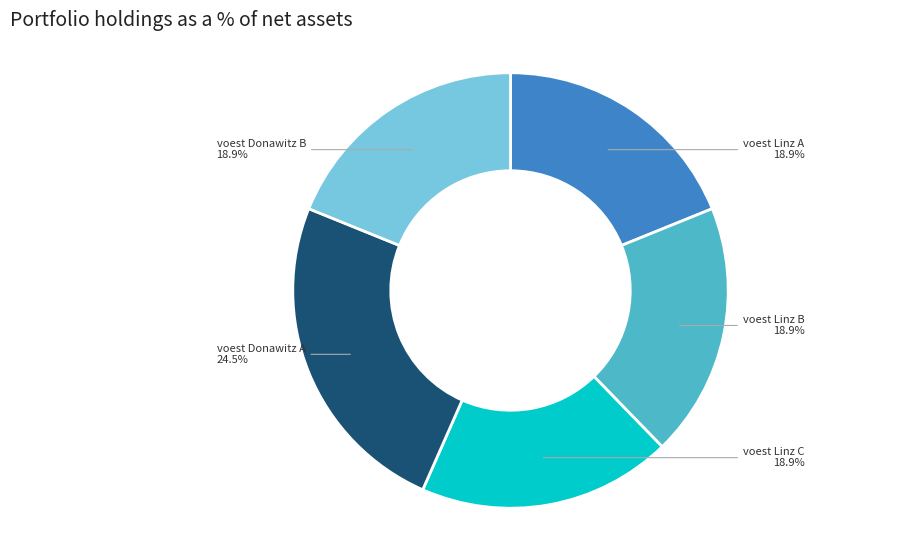

To the nearest percent, what is the difference between the largest and smallest slice percentages?

6%